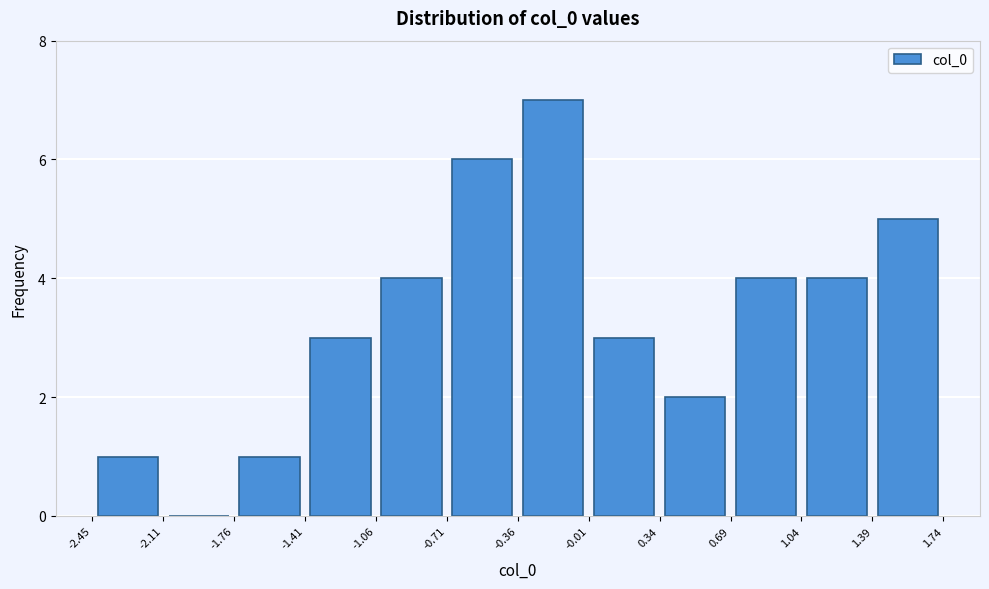

Reading left to right, transcribe this chart: for each bar, give the range it covers on the x-axis and its height. The values are not printed on the chart, so give them approximately, as read against the axis.

-2.45 to -2.11: 1
-2.11 to -1.76: 0
-1.76 to -1.41: 1
-1.41 to -1.06: 3
-1.06 to -0.71: 4
-0.71 to -0.36: 6
-0.36 to -0.01: 7
-0.01 to 0.34: 3
0.34 to 0.69: 2
0.69 to 1.04: 4
1.04 to 1.39: 4
1.39 to 1.74: 5